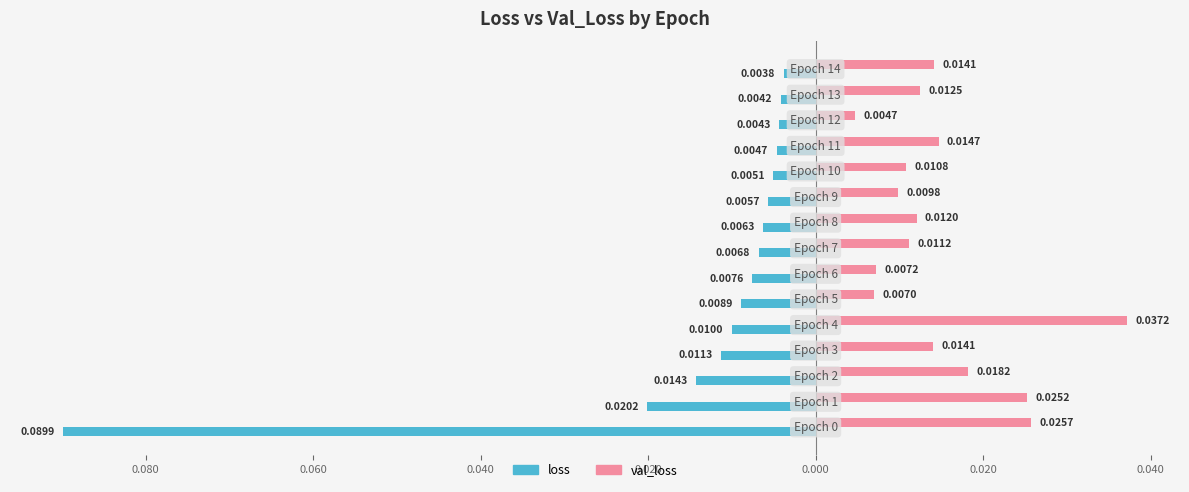

What are all the series names shown in the legend?

loss, val_loss